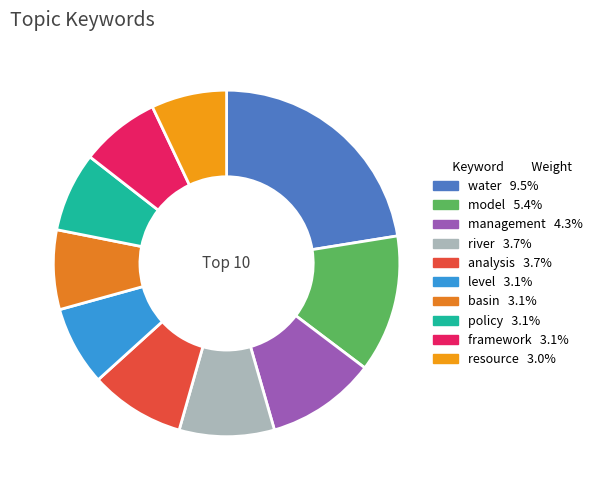

Is there any slice that represents more than half of the pie?

No